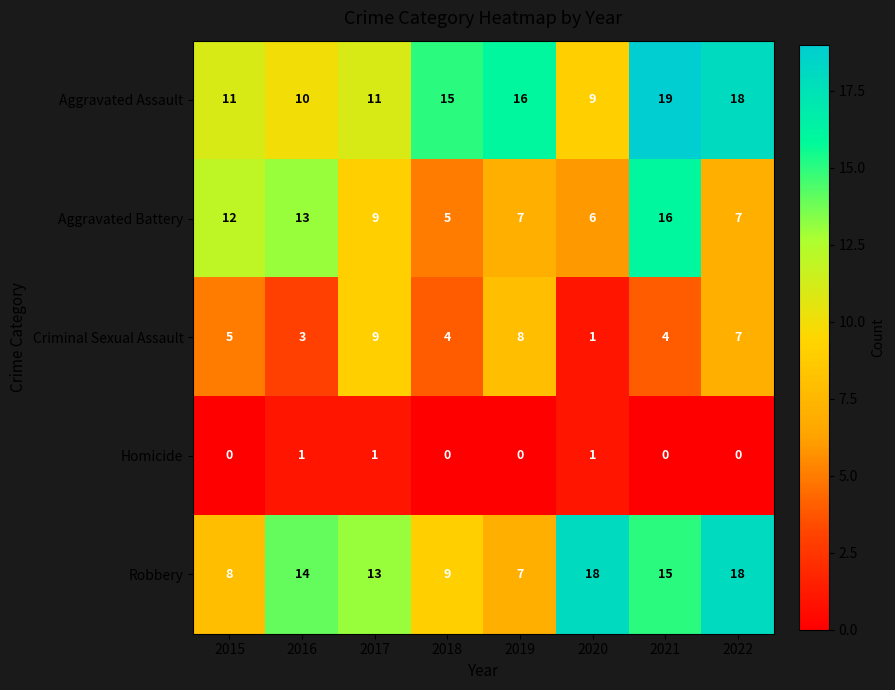

What is the minimum value for Aggravated Battery?

5